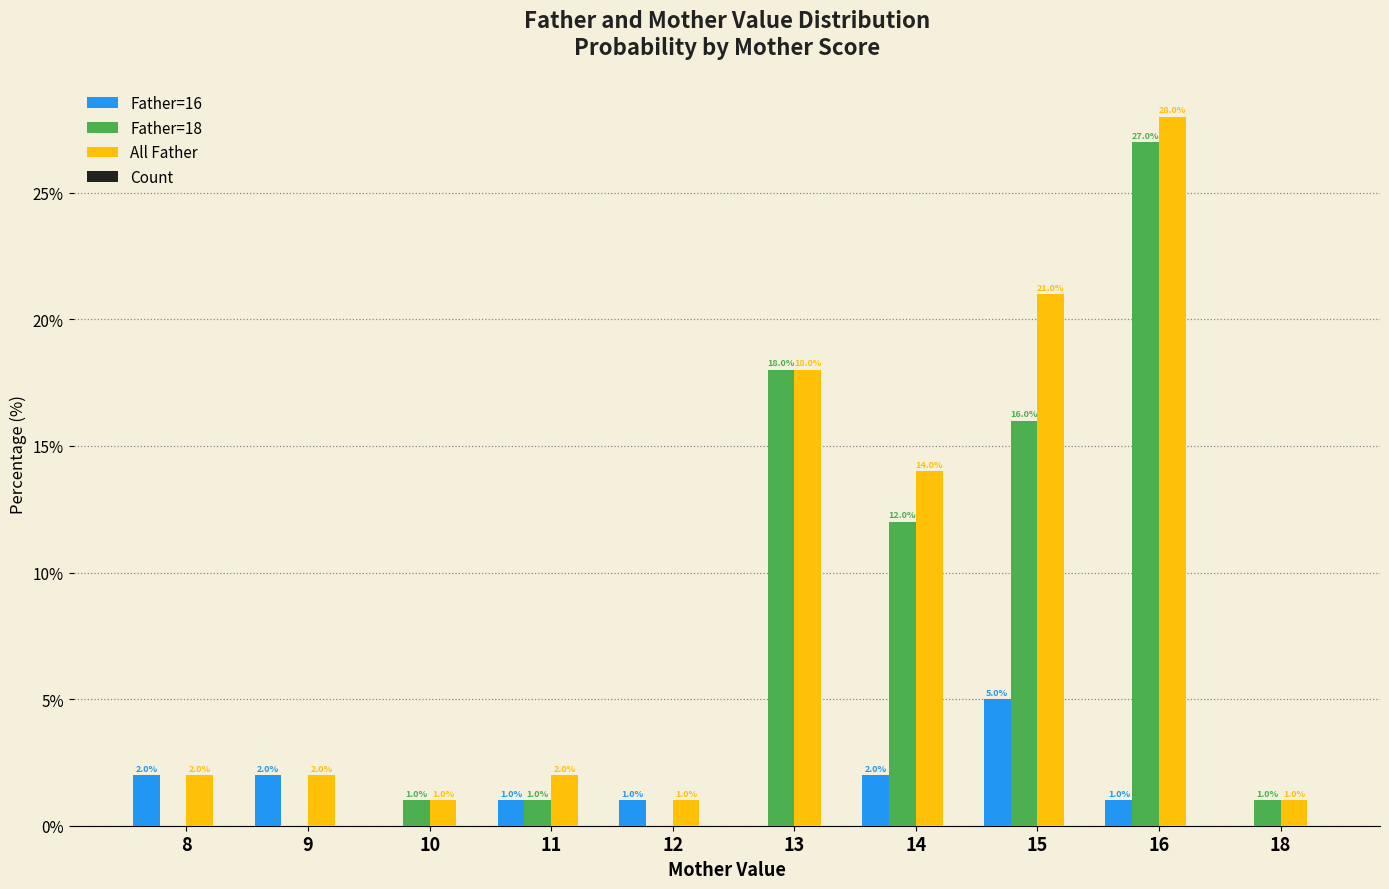

What is the maximum value shown in the chart?

28.0